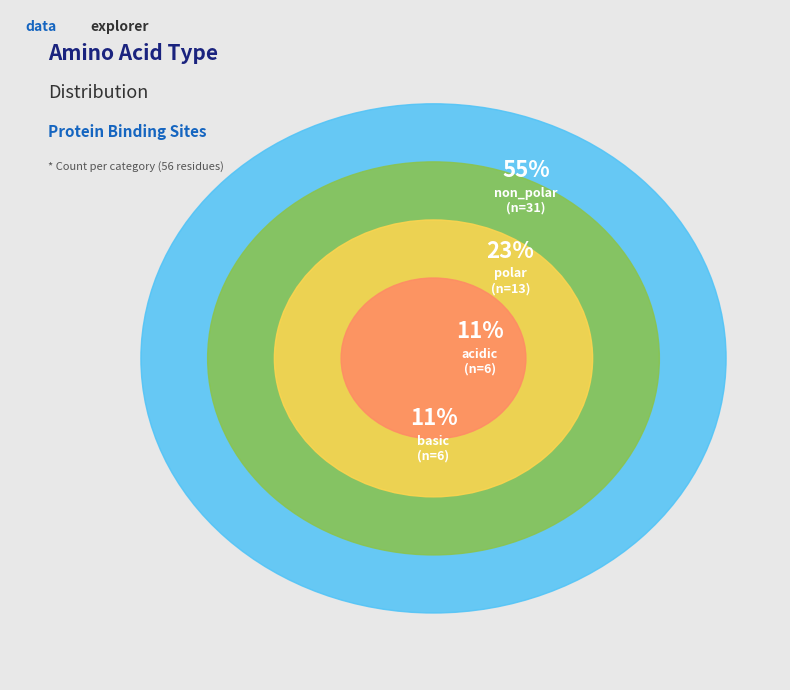

To the nearest percent, what is the combined percentage of polar and basic?

34%